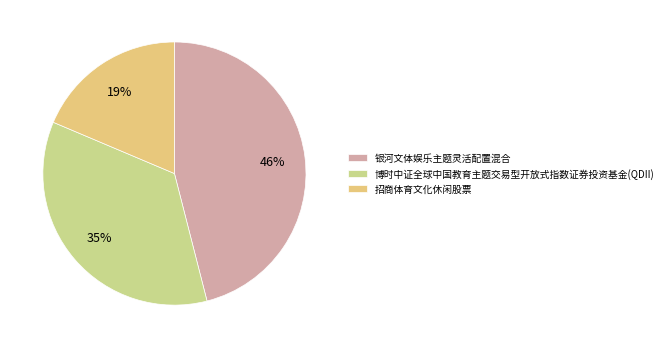

Count the number of slices in the pie.

3